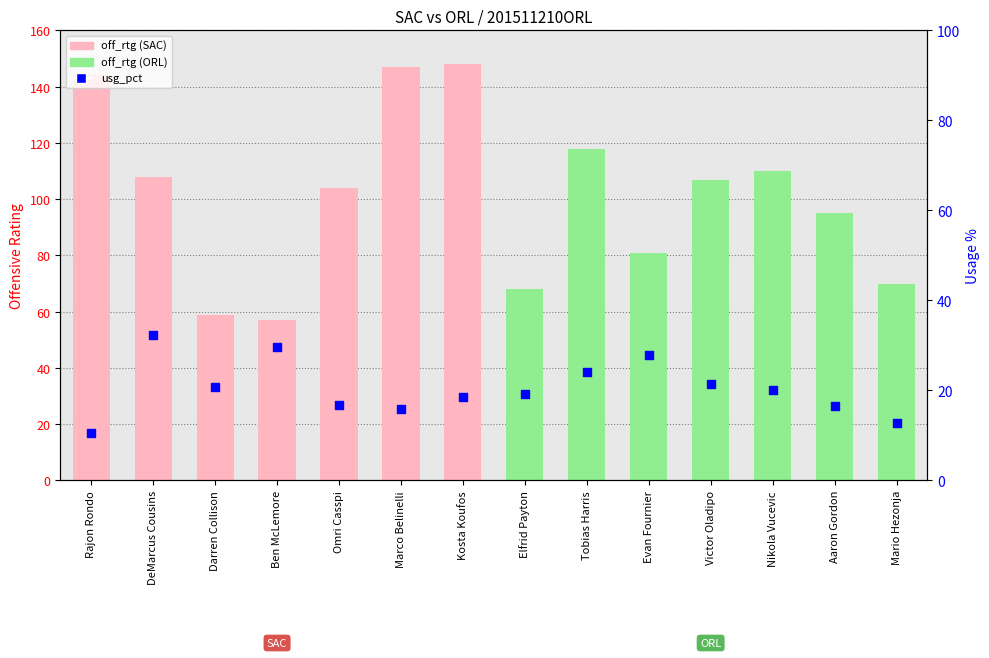

At which category is the sum across all series the highest?

Kosta Koufos